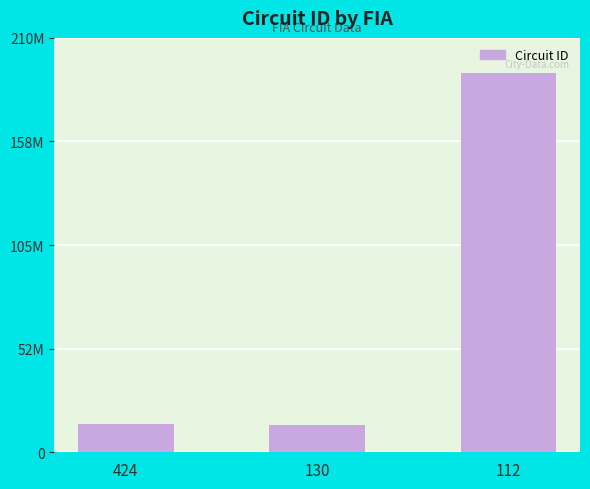

Rank the categories by value from highest to lowest.

112, 424, 130